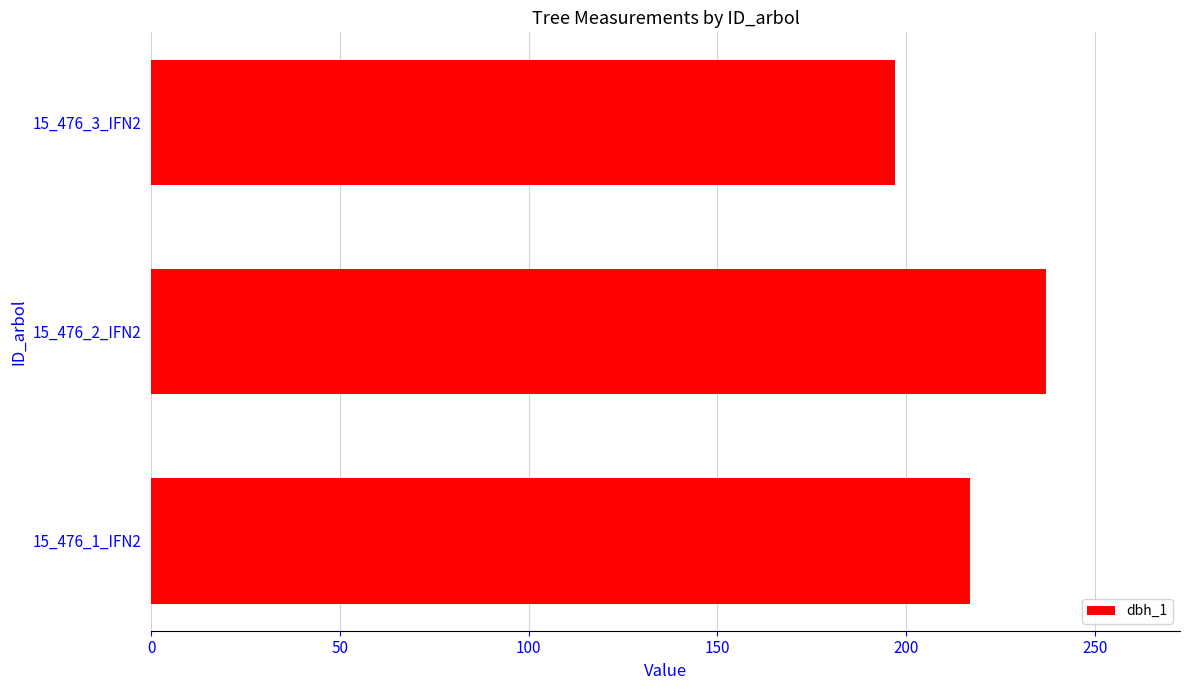

What is the change in value from 15_476_1_IFN2 to 15_476_2_IFN2?

+20